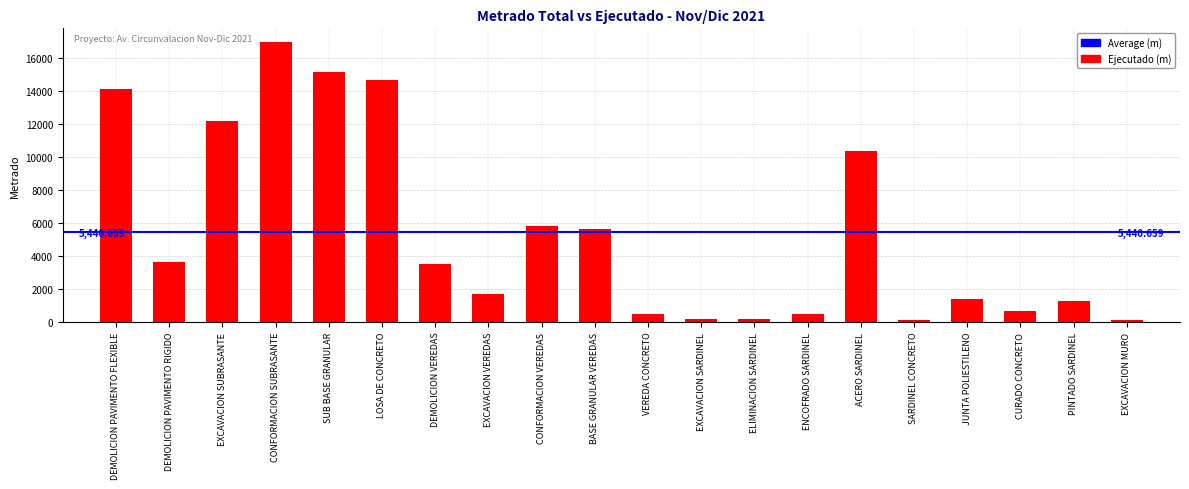

Which has a higher value, EXCAVACION VEREDAS or ENCOFRADO SARDINEL?

EXCAVACION VEREDAS